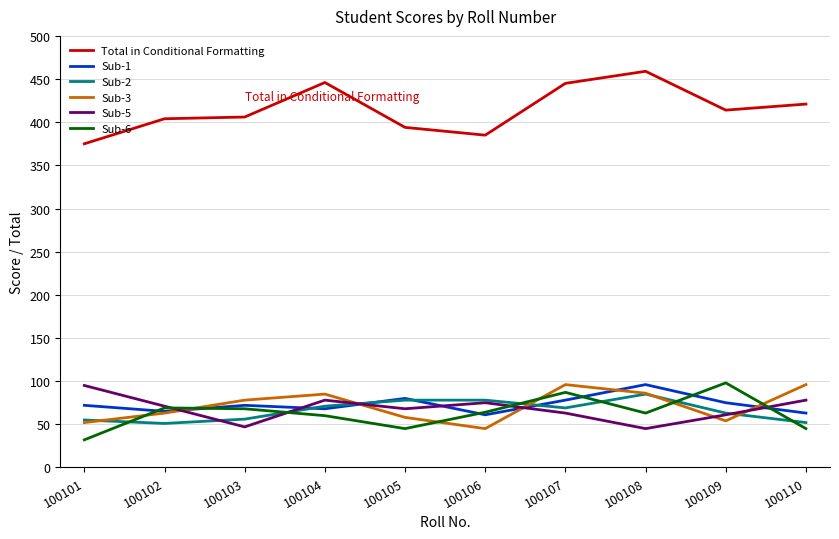

True or false: Sub-2 has a value of 69 at 100107.

True